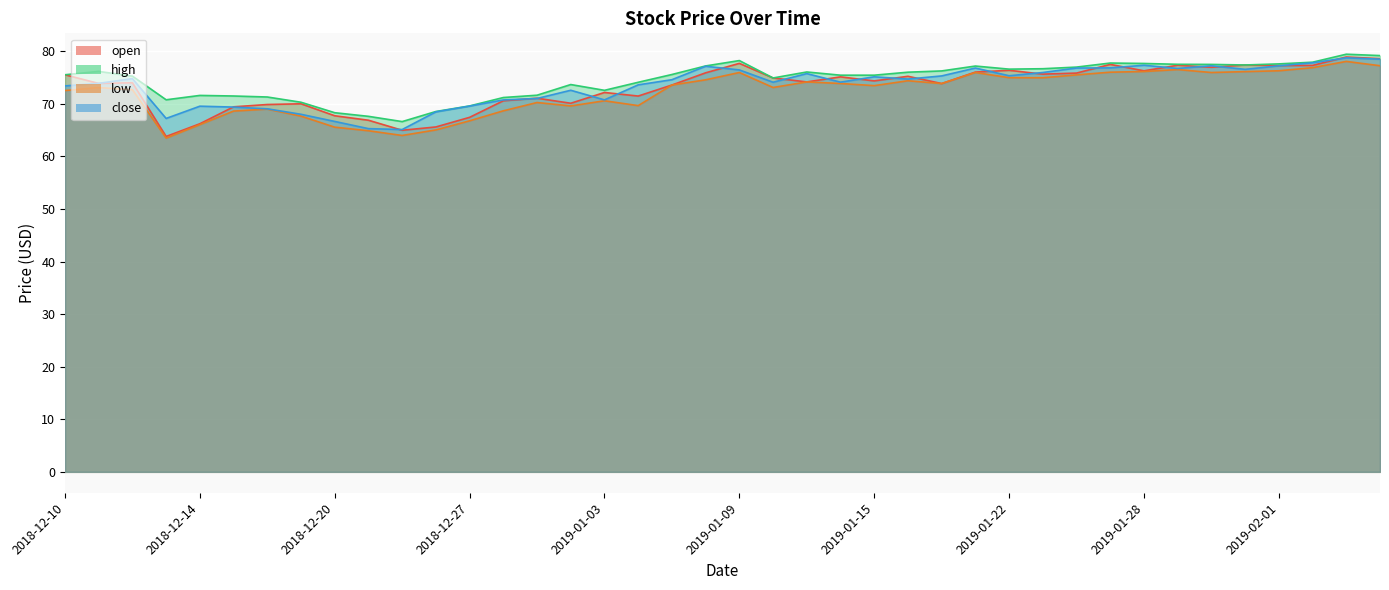

What is the label of the 3rd point from the left?

2018-12-12